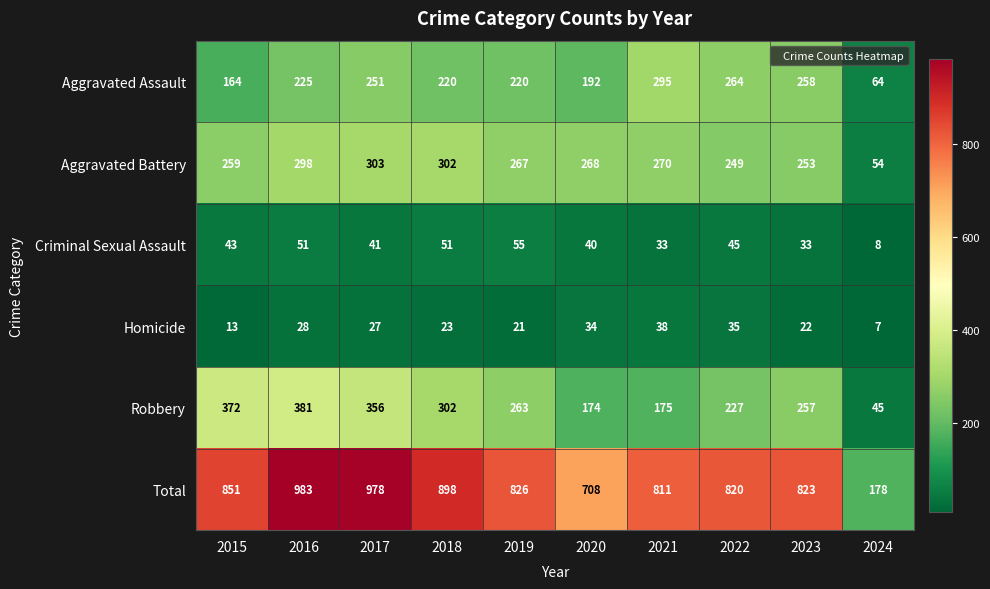

How many categories are shown in the chart?

10